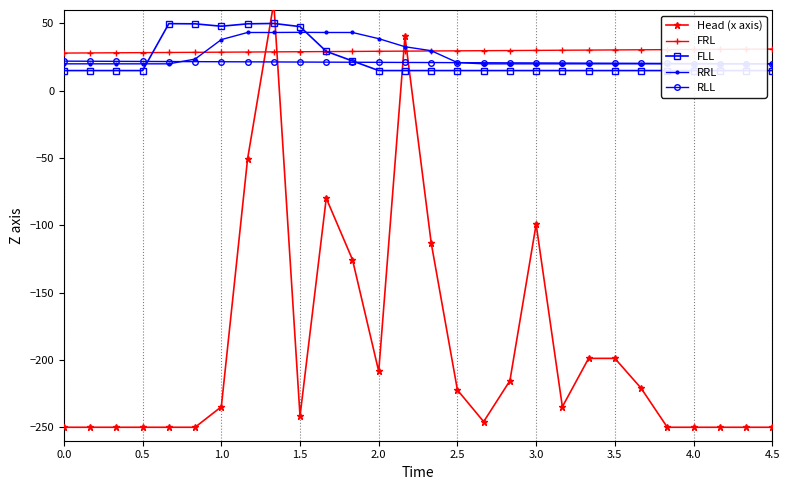

True or false: FRL and RLL cross at least once.

False